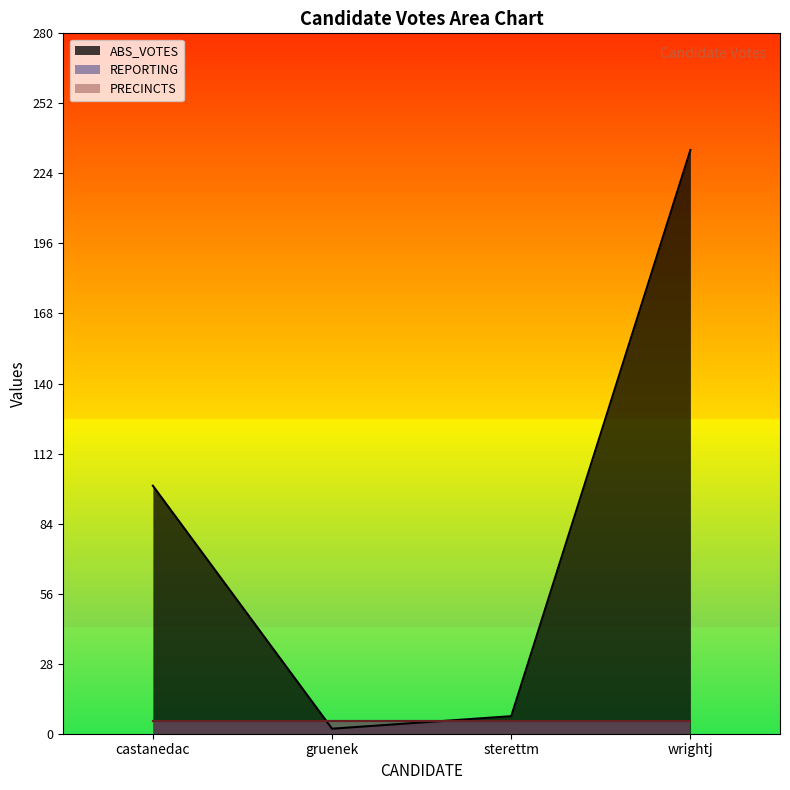

Count the number of categories in the chart.

4